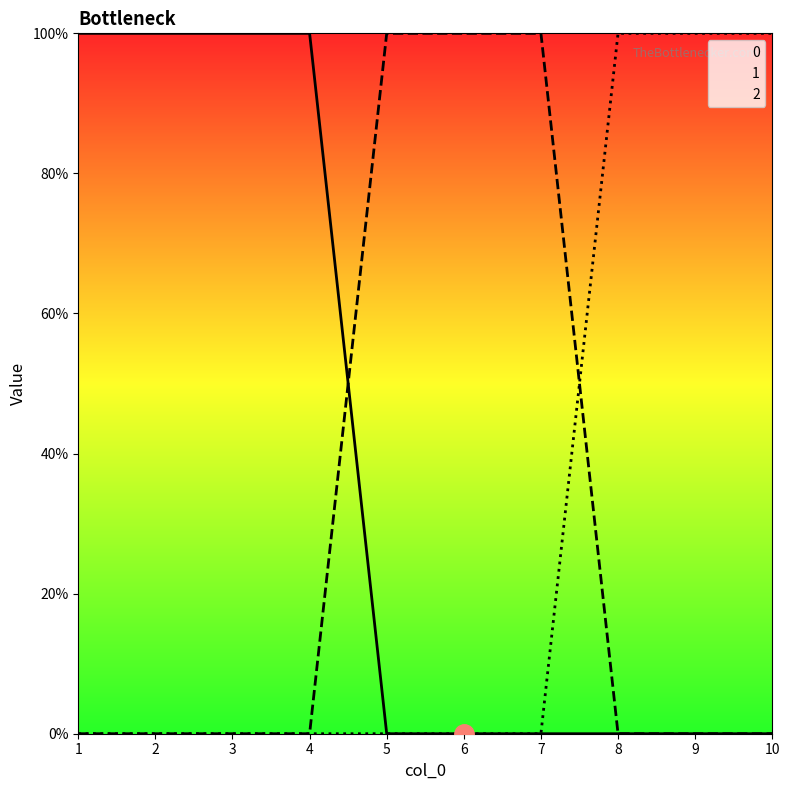

What is the difference between the 0 values at 2 and 8?

1